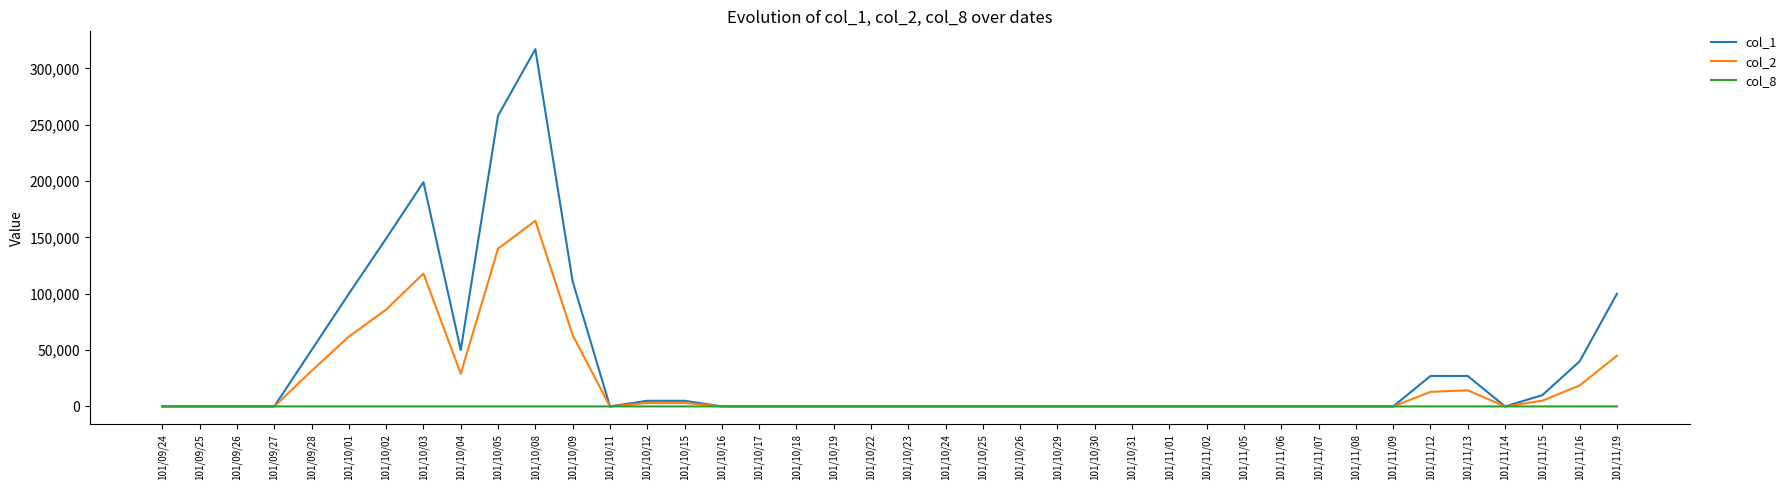

Which series has the largest range (max minus min)?

col_1